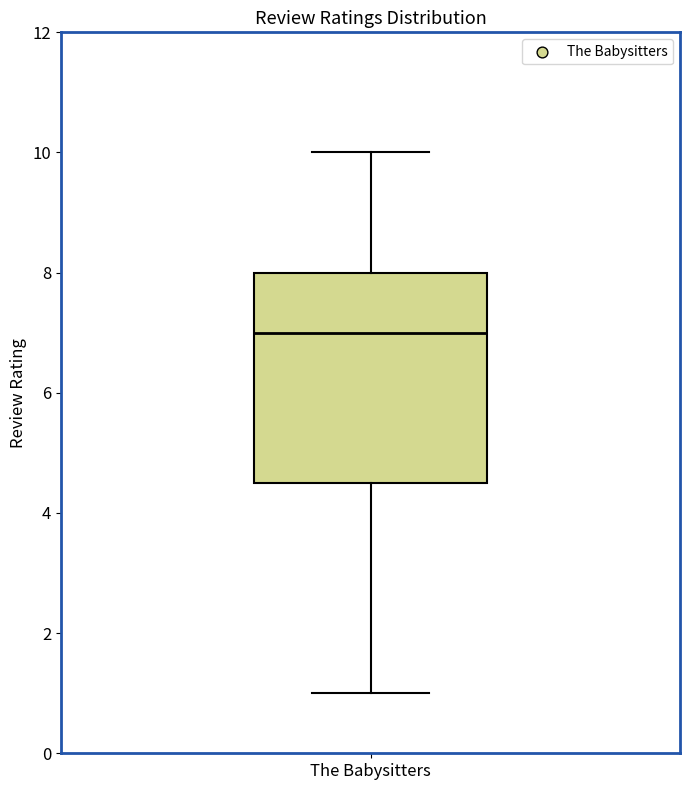

Where does the upper whisker of the box for The Babysitters end on the y-axis? The values are not printed on the chart, so give them approximately, as read against the axis.

10.0